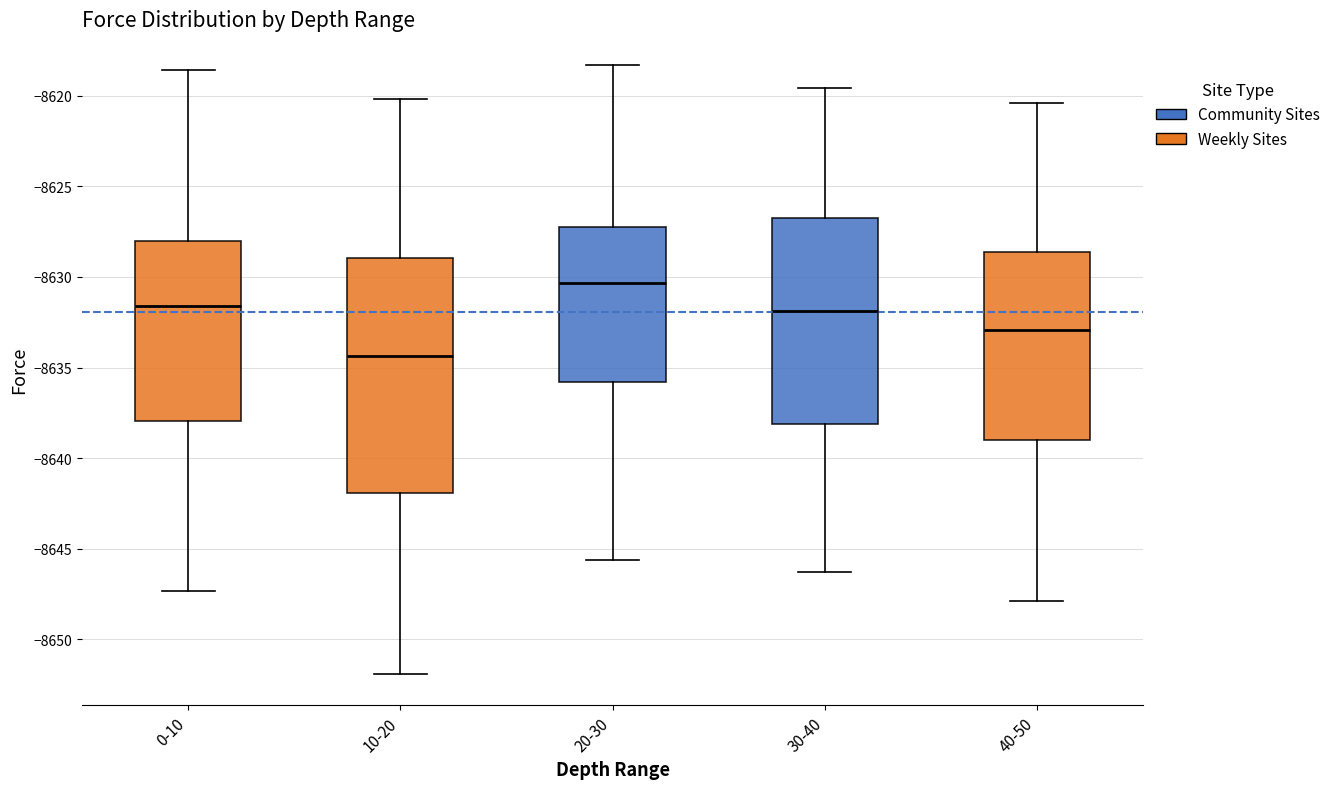

Reading left to right, transcribe this box plot: for each box, give where its median line is, the range the box spans, and where its two whiskers end, as read against the y-axis. The values are not printed on the chart, so give them approximately, as read against the axis.

0-10: median -8631.5, box -8638.0 to -8628.0, whiskers -8647.5 to -8618.5
10-20: median -8634.5, box -8642.0 to -8629.0, whiskers -8652.0 to -8620.0
20-30: median -8630.5, box -8636.0 to -8627.0, whiskers -8645.5 to -8618.5
30-40: median -8632.0, box -8638.0 to -8626.5, whiskers -8646.5 to -8619.5
40-50: median -8633.0, box -8639.0 to -8628.5, whiskers -8648.0 to -8620.5